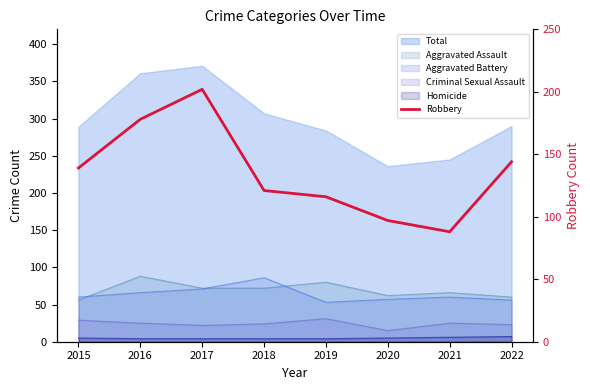

Is it true that the value at 2016 is 94?

False